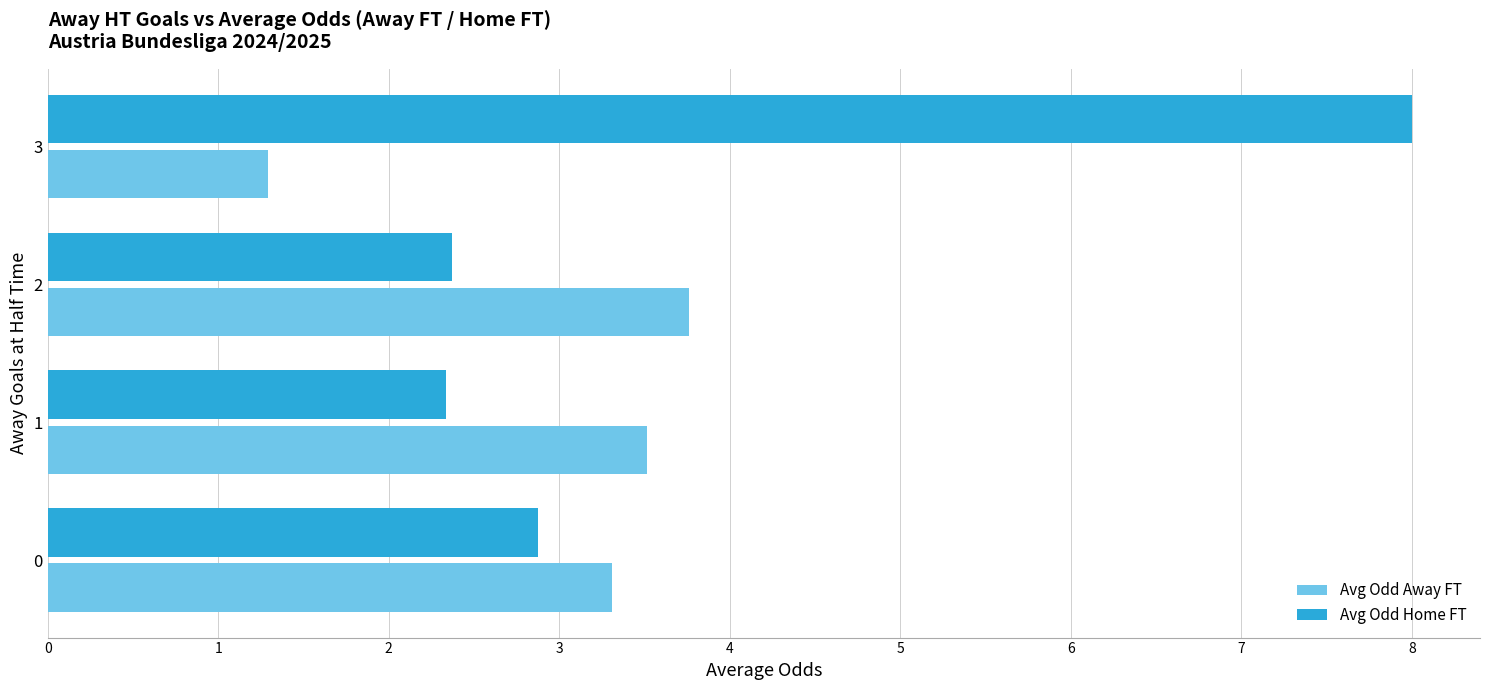

What is the total value across all series at 0?

6.2